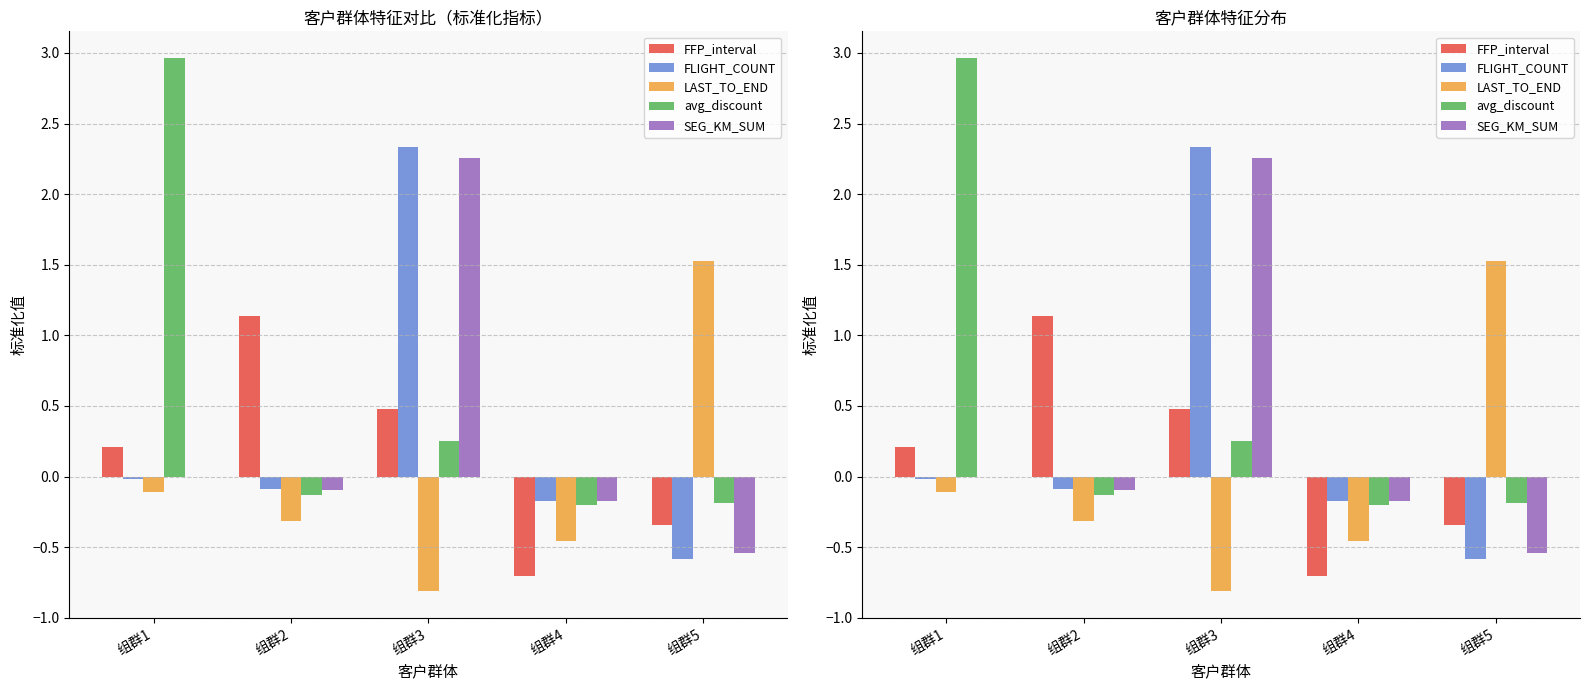

What is the difference between the maximum and minimum values in the FLIGHT_COUNT series?

2.9